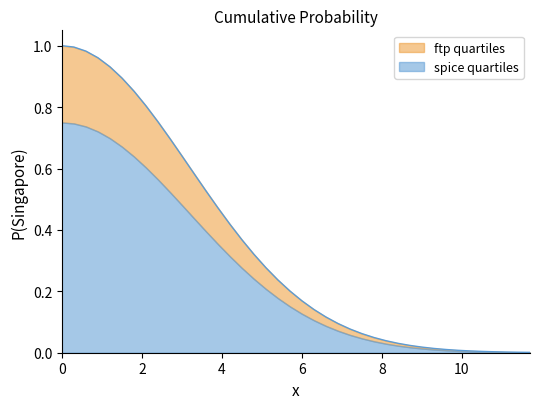

Reading right to left, list all the values displayed in this chart.

0.0	0.0	0.0	0.0	0.0	0.0	0.0	0.0	0.0	0.0	0.0	0.0	0.0	0.0	0.1	0.1	0.1	0.1	0.1	0.2	0.2	0.2	0.3	0.3	0.4	0.4	0.5	0.5	0.6	0.6	0.7	0.8	0.8	0.9	0.9	0.9	1.0	1.0	1.0	1.0